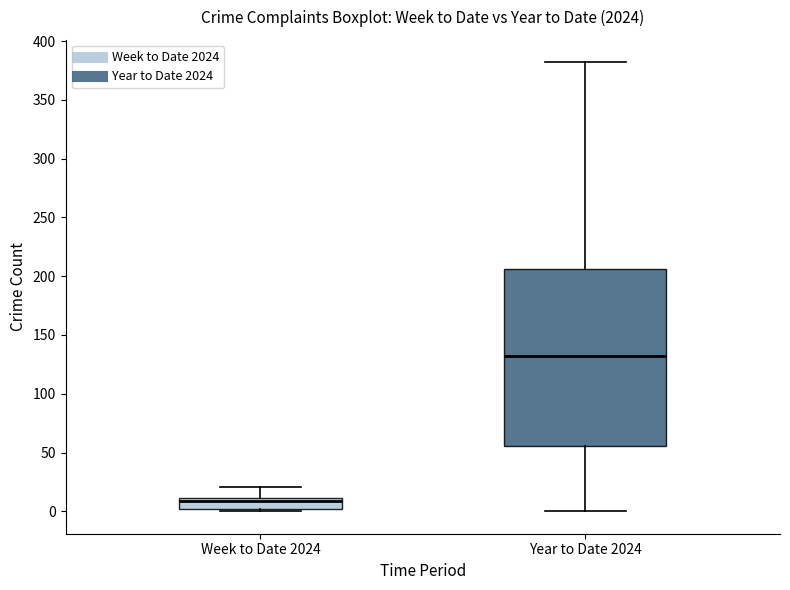

Reading left to right, read every box against the y-axis: the position of its median line, the range the box covers, and the ends of its whiskers. The values are not printed on the chart, so give them approximately, as read against the axis.

Week to Date 2024: median 10 (just below the box's upper edge), box 0 to 10, whiskers 0 (just below the box's lower edge) to 20
Year to Date 2024: median 130, box 55 to 205, whiskers 0 to 380